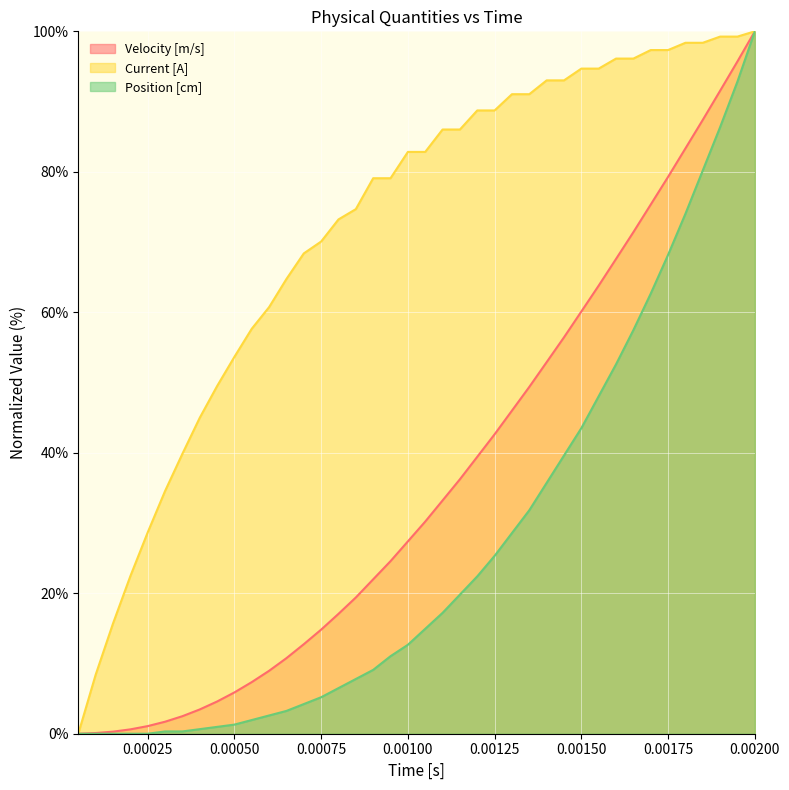

At which category is the sum across all series the highest?

0.00200